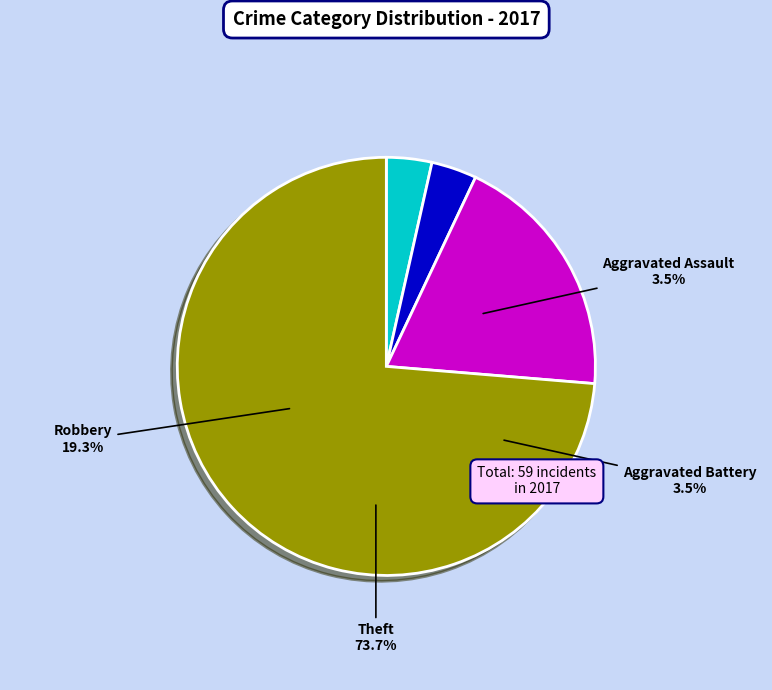

How many slices are in this pie chart?

4